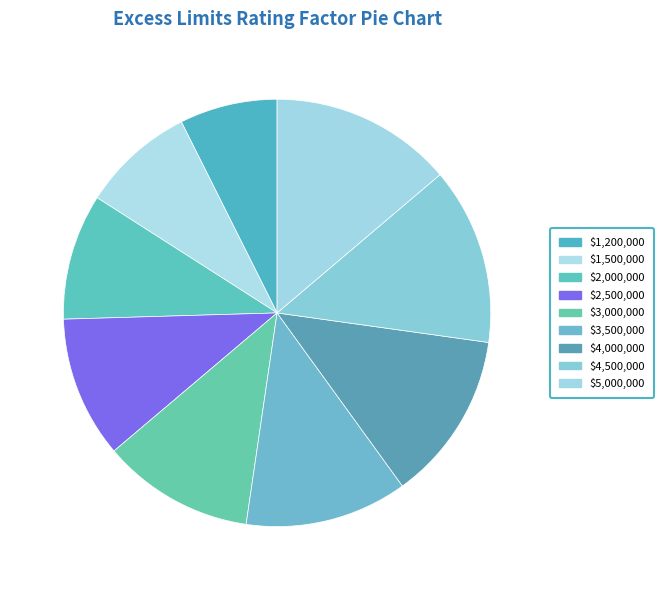

How many slices are in this pie chart?

9